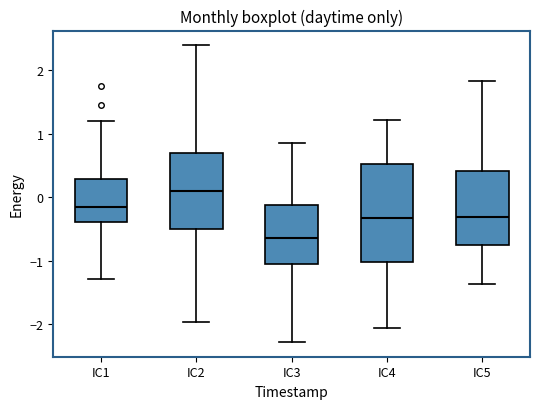

Which box is the tallest, from its lower edge to its upper edge?

IC4